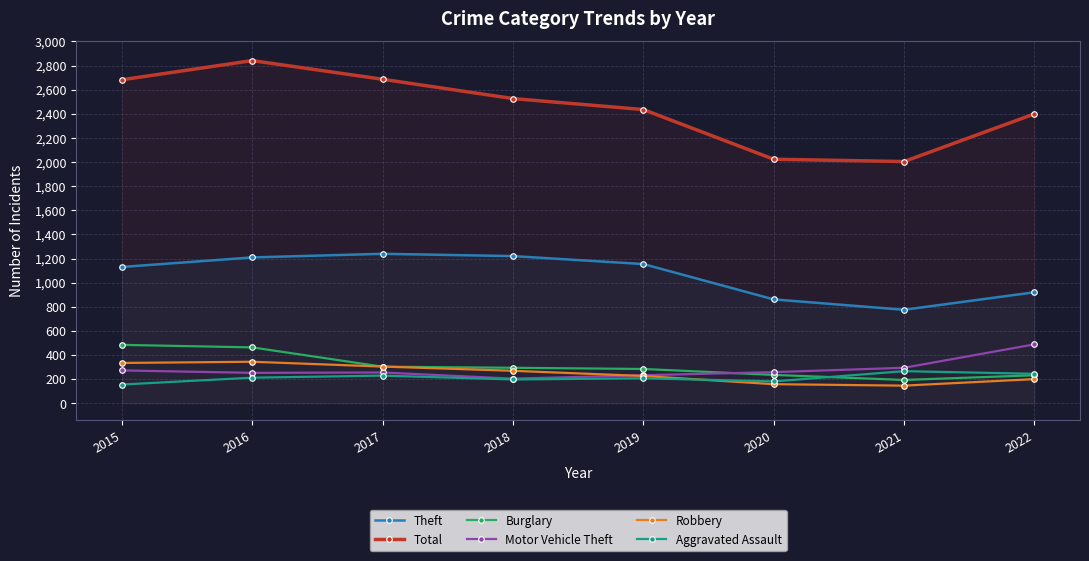

Reading right to left, extract all data points from this chart.

Theft: 920	775	861	1154	1220	1239	1209	1130
Total: 2399	2004	2023	2435	2526	2686	2841	2682
Burglary: 232	193	235	284	294	303	463	484
Motor Vehicle Theft: 488	294	258	232	204	255	252	272
Robbery: 200	146	158	226	269	304	344	334
Aggravated Assault: 244	266	181	207	197	229	212	155